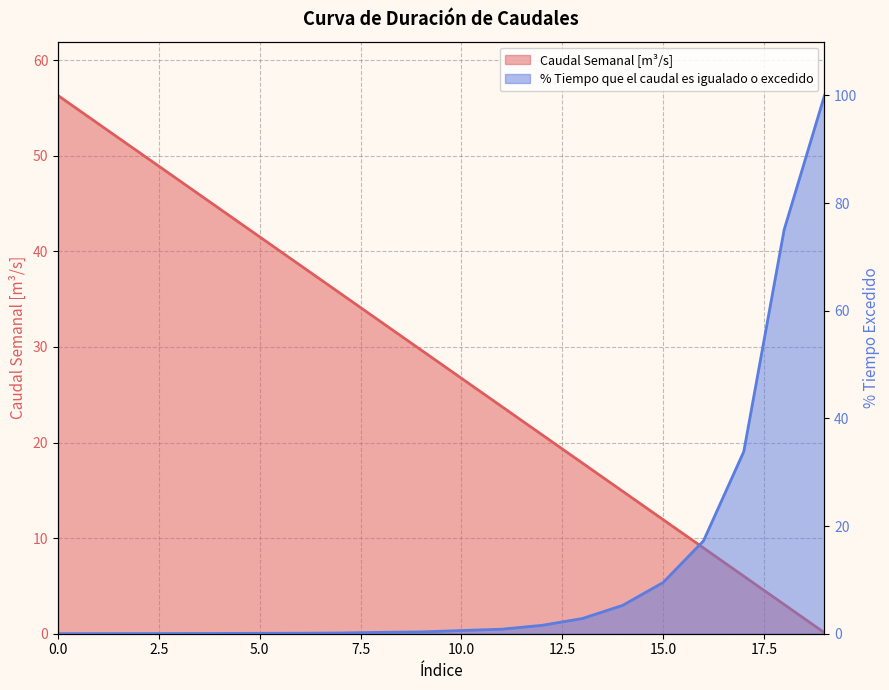

True or false: Caudal Semanal [m³/s] has a value of 21.7 at 14.

False